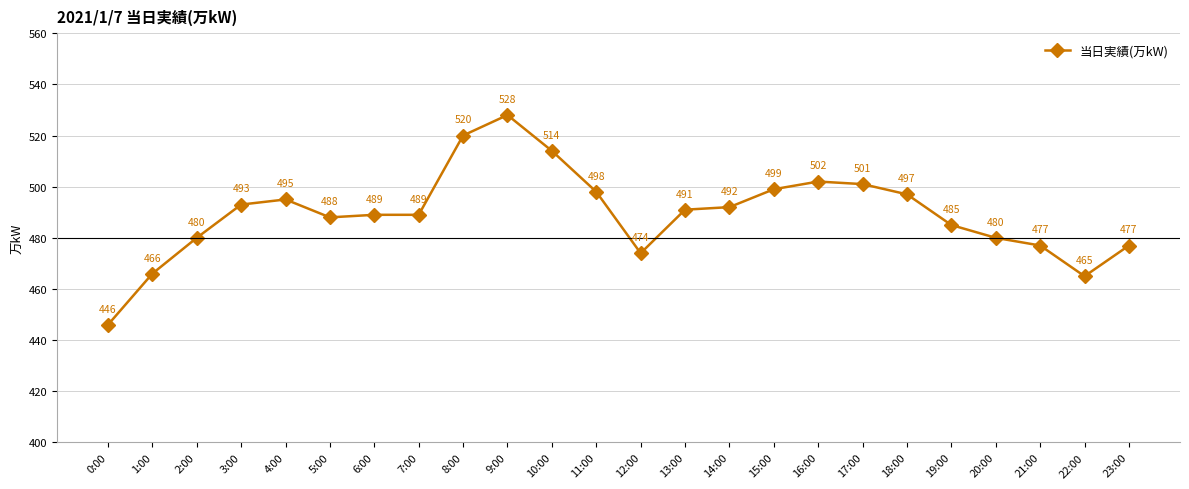

Reading right to left, extract all data points from this chart.

477	465	477	480	485	497	501	502	499	492	491	474	498	514	528	520	489	489	488	495	493	480	466	446